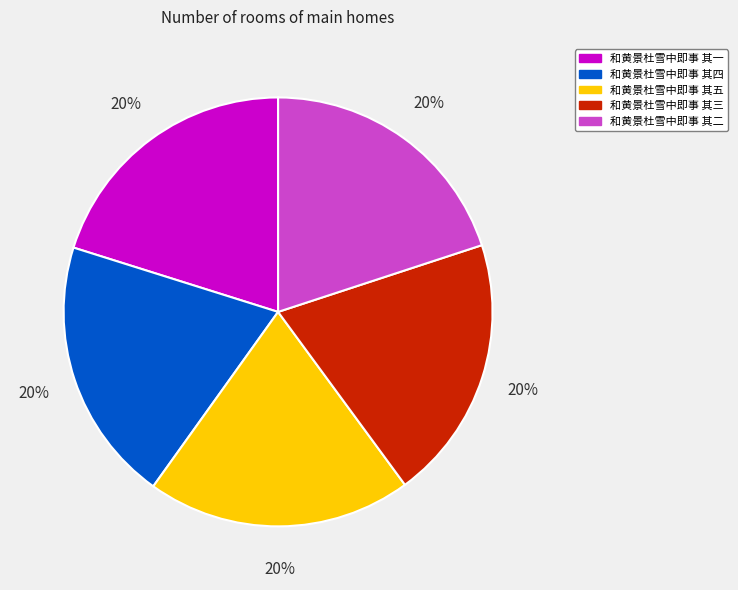

Does 和黄景杜雪中即事 其二 account for over 50% of the chart?

No